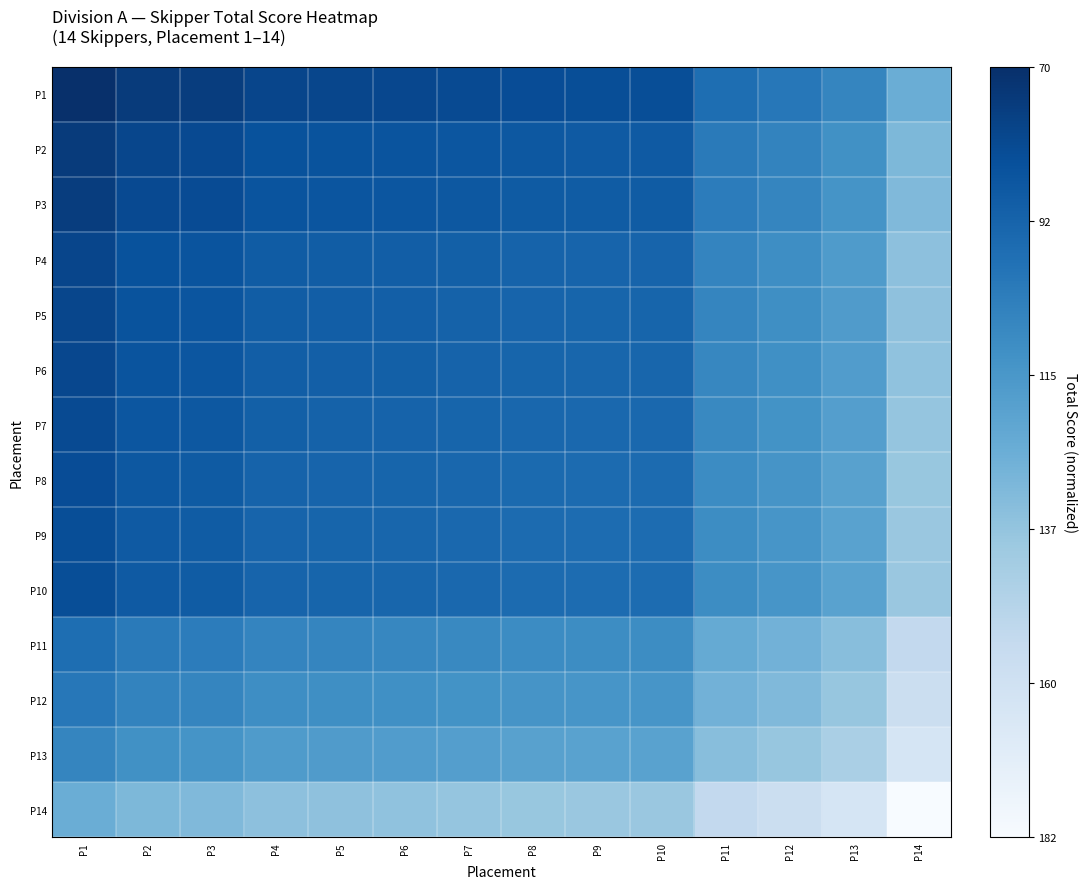

What is the spread (max minus min) of values at P11?

0.5